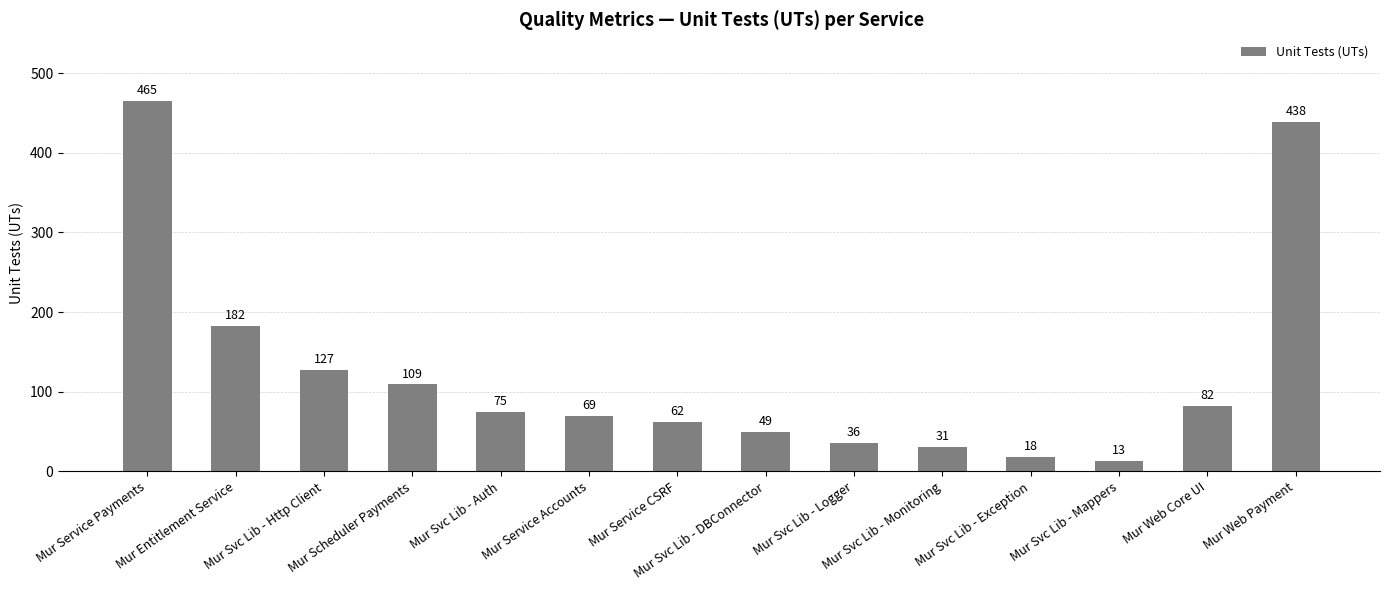

True or false: the data shows 8 at Mur Svc Lib - Logger.

False